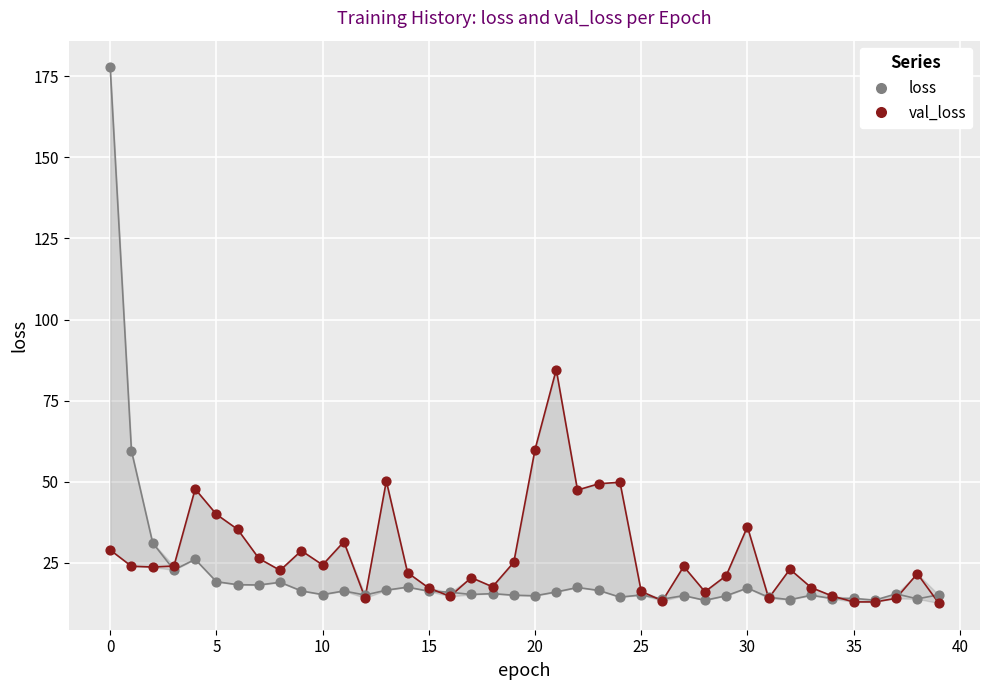

Which series reaches the maximum Y coordinate?

loss